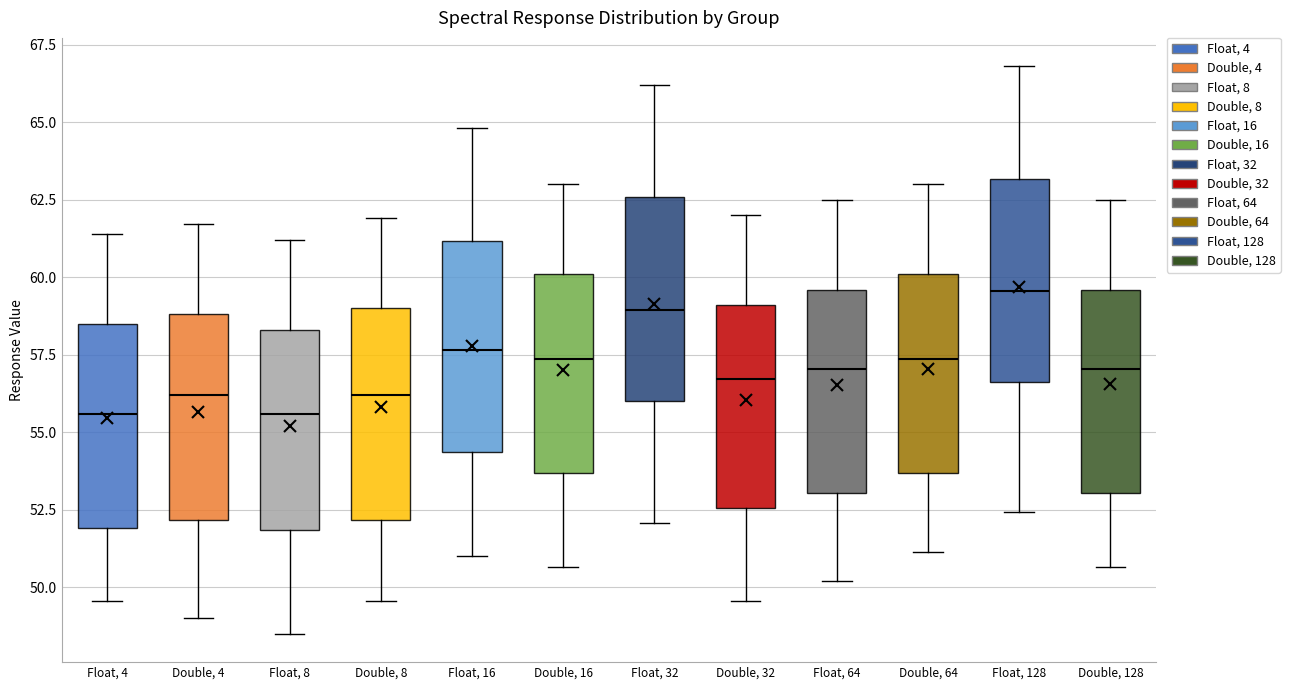

Reading left to right, transcribe this box plot: for each box, give where its median line is, the range the box spans, and where its two whiskers end, as read against the y-axis. The values are not printed on the chart, so give them approximately, as read against the axis.

Float, 4: median 55.5, box 52.0 to 58.5, whiskers 49.5 to 61.5
Double, 4: median 56.0, box 52.0 to 59.0, whiskers 49.0 to 61.5
Float, 8: median 55.5, box 52.0 to 58.5, whiskers 48.5 to 61.0
Double, 8: median 56.0, box 52.0 to 59.0, whiskers 49.5 to 62.0
Float, 16: median 57.5, box 54.5 to 61.0, whiskers 51.0 to 65.0
Double, 16: median 57.5, box 53.5 to 60.0, whiskers 50.5 to 63.0
Float, 32: median 59.0, box 56.0 to 62.5, whiskers 52.0 to 66.0
Double, 32: median 56.5, box 52.5 to 59.0, whiskers 49.5 to 62.0
Float, 64: median 57.0, box 53.0 to 59.5, whiskers 50.0 to 62.5
Double, 64: median 57.5, box 53.5 to 60.0, whiskers 51.0 to 63.0
Float, 128: median 59.5, box 56.5 to 63.0, whiskers 52.5 to 67.0
Double, 128: median 57.0, box 53.0 to 59.5, whiskers 50.5 to 62.5